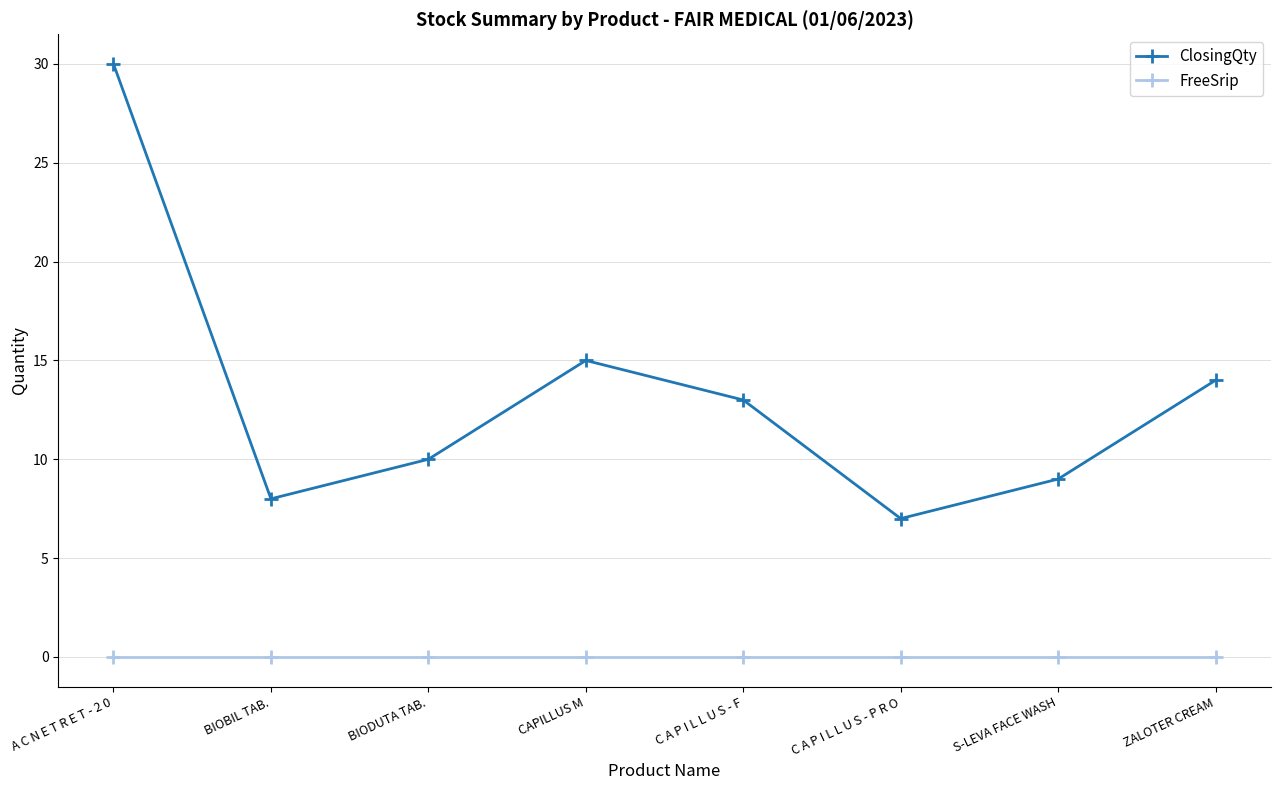

What is the label of the 4th point from the left?

CAPILLUS M